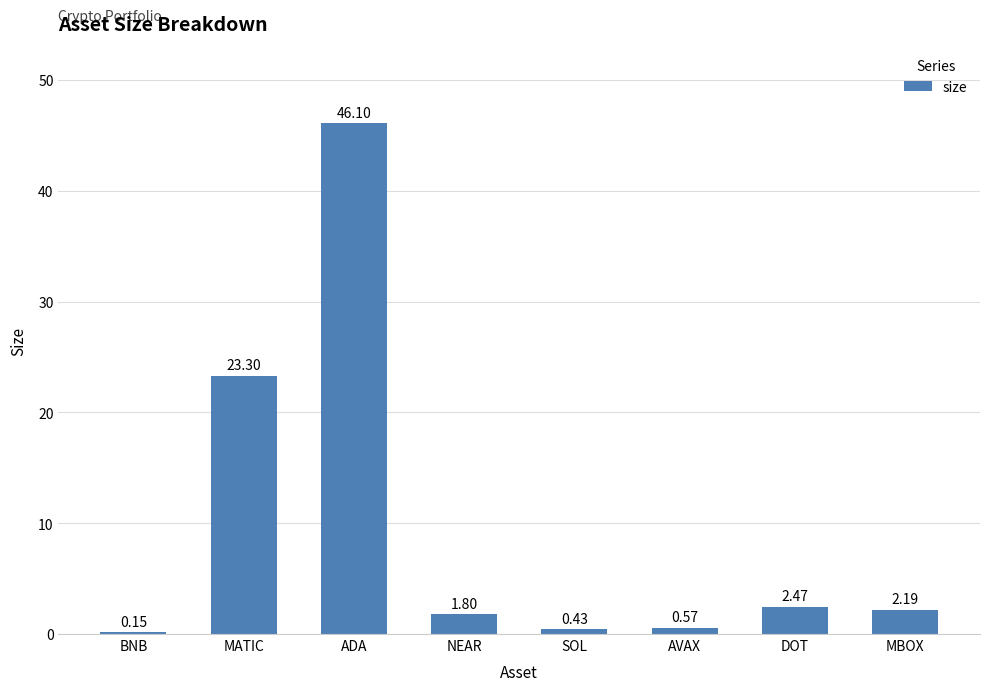

What value does the data have at NEAR?

1.8